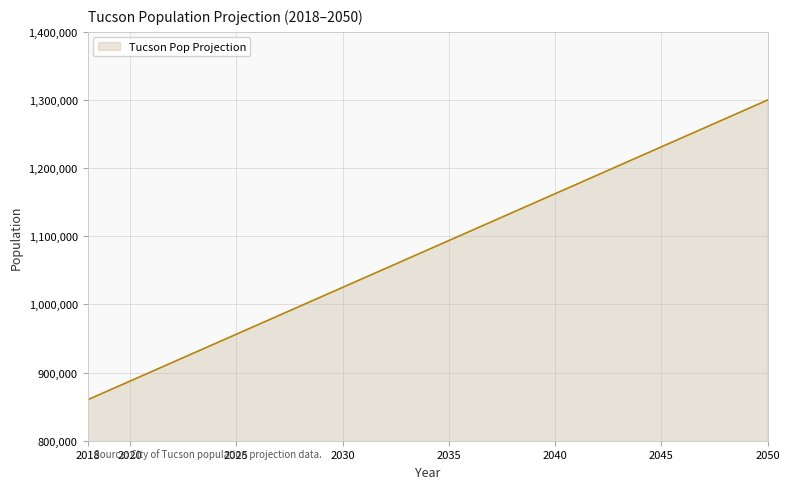

What is the greatest value displayed?

1300000